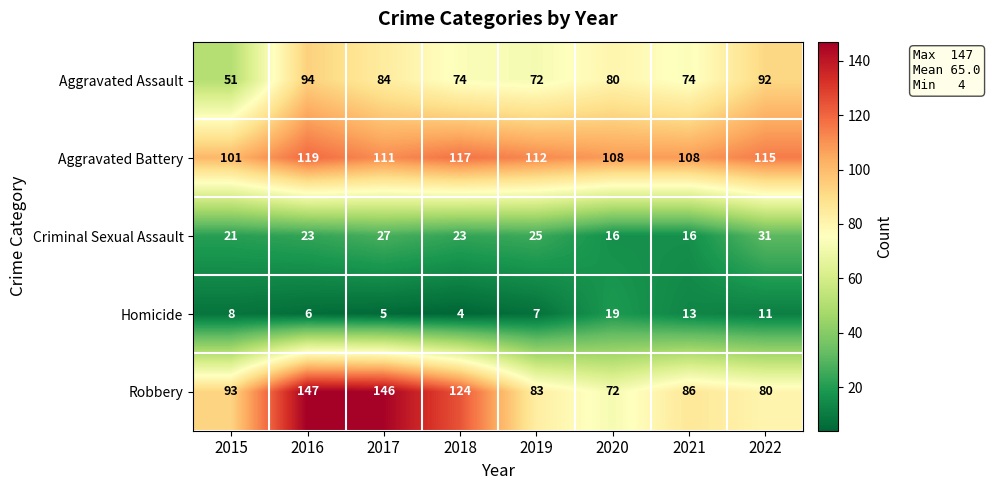

What is the difference between the Criminal Sexual Assault values at 2017 and 2021?

11